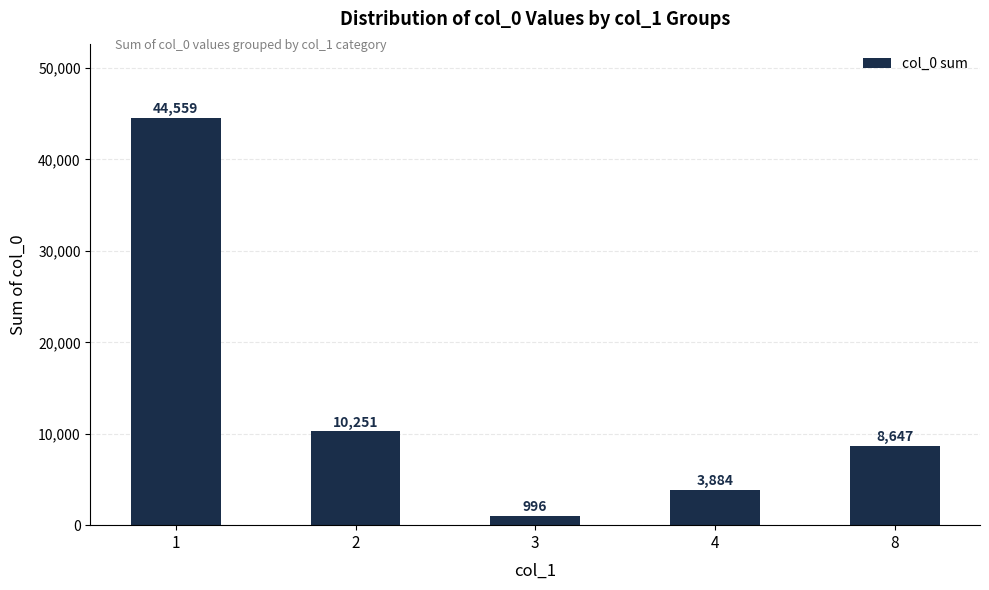

How many data points are less than 8647?

2